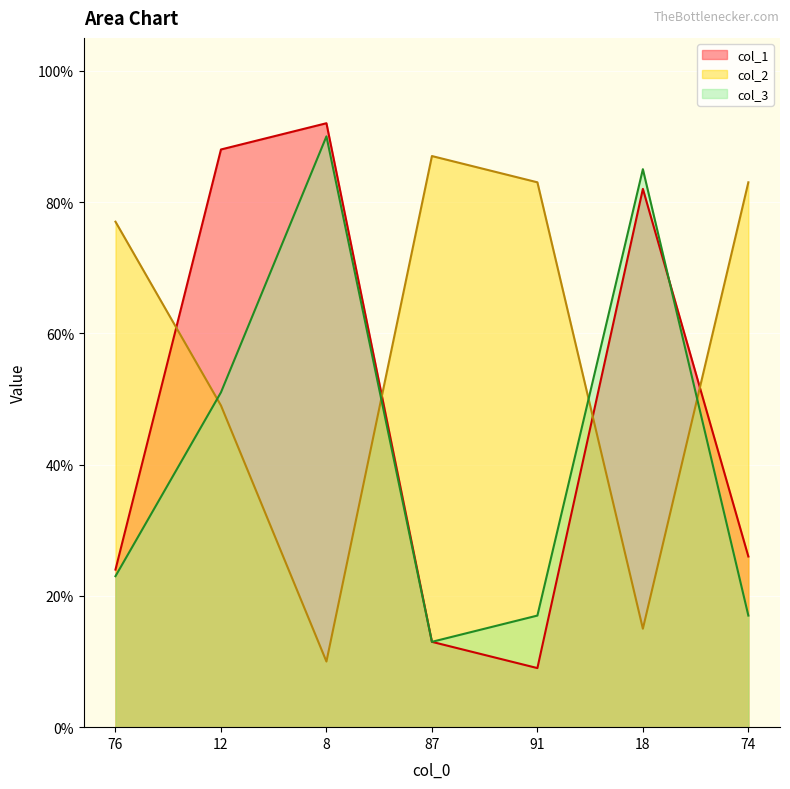

What is the label of the 3rd point from the left?

8